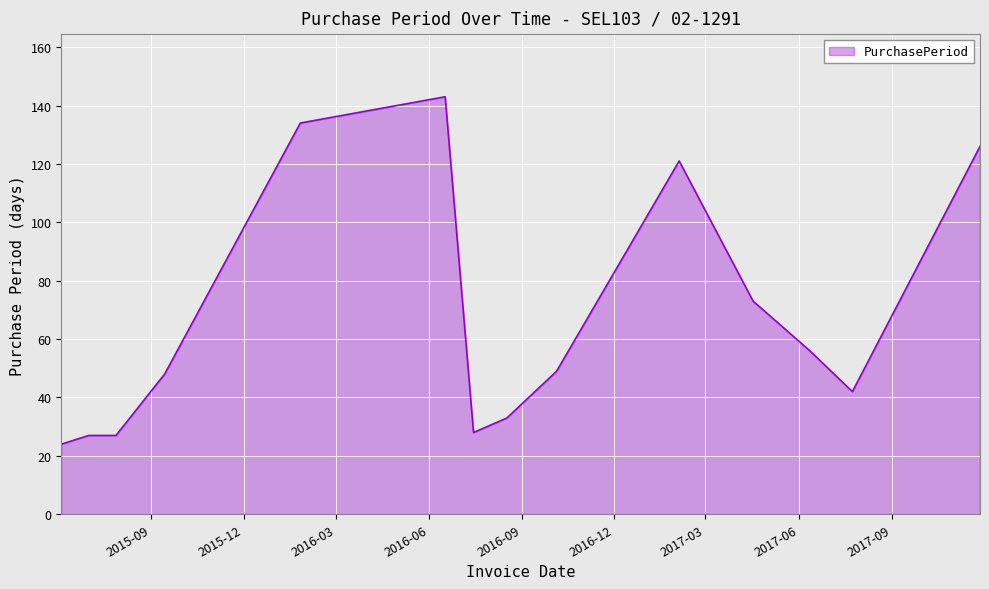

What is the minimum value shown in the chart?

24